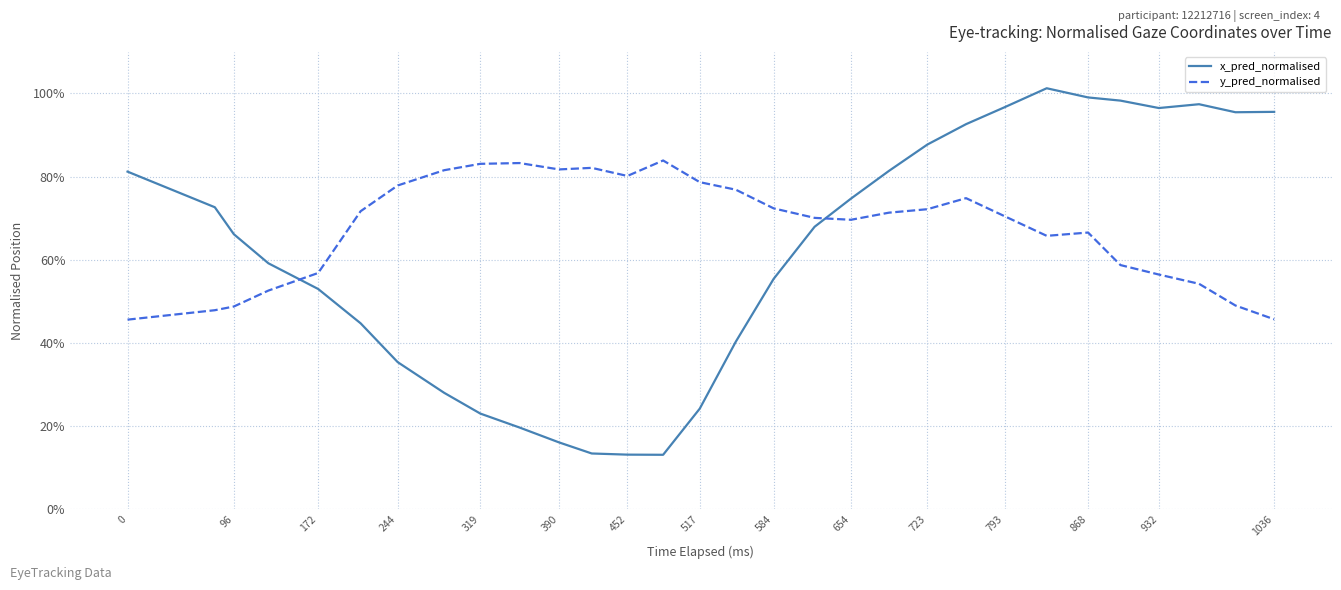

Which series has the widest spread of values?

x_pred_normalised